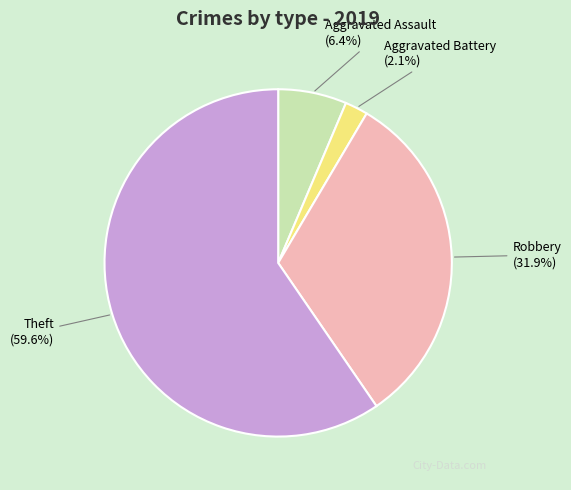

Which category has the biggest portion of the pie?

Theft